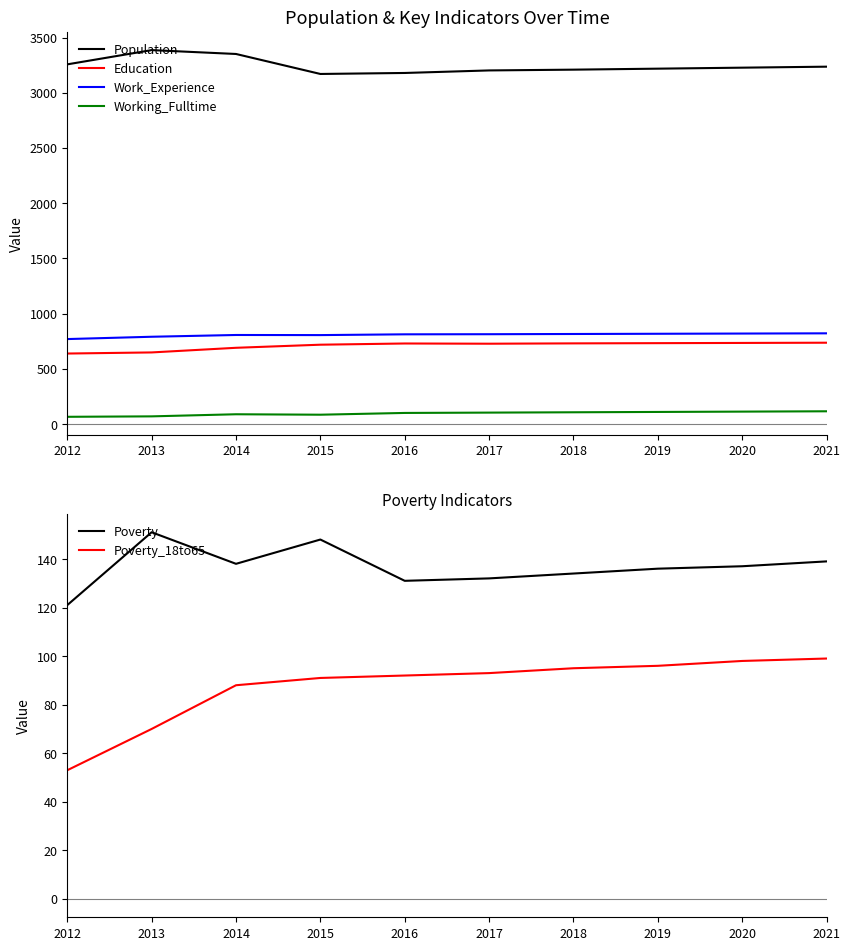

Which has a higher value, 2020 or 2015?

2020